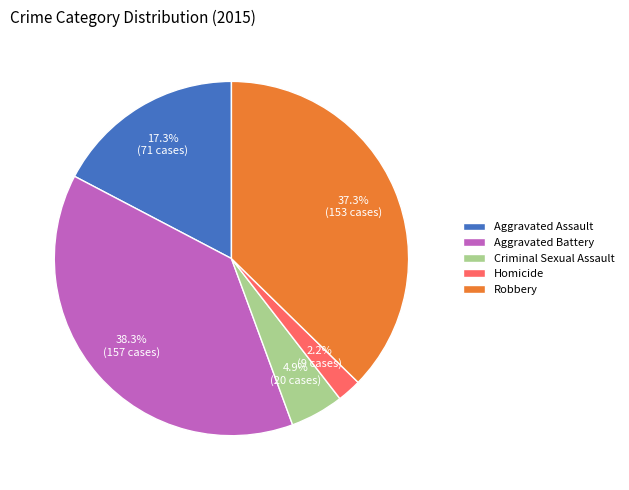

Rank the categories by value from highest to lowest.

Aggravated Battery, Robbery, Aggravated Assault, Criminal Sexual Assault, Homicide